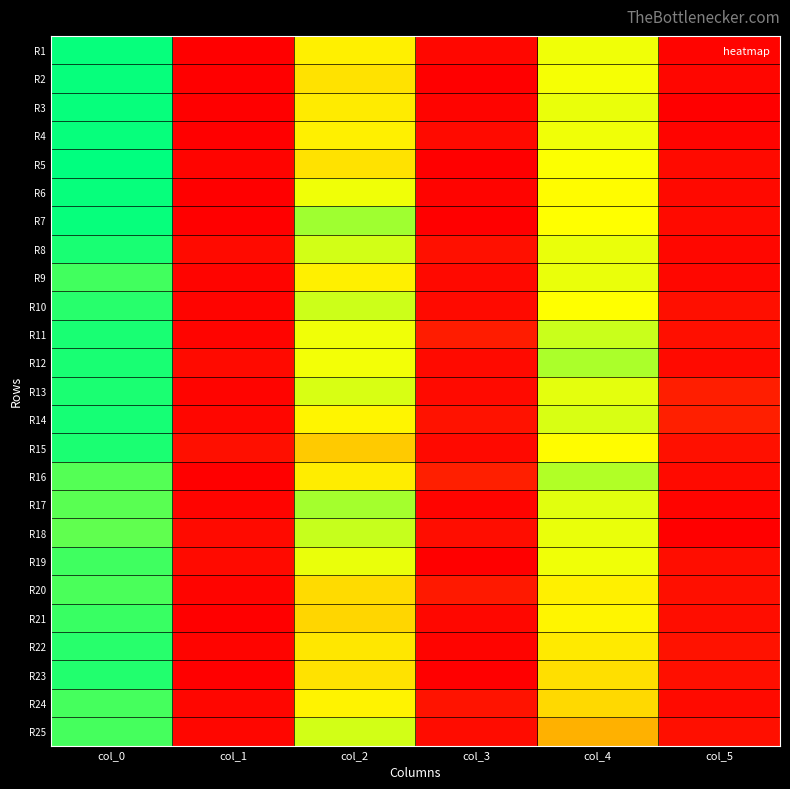

Rank the series by their maximum value, from highest to lowest.

R5, R1, R2, R3, R4, R6, R7, R14, R8, R11, R12, R13, R15, R23, R10, R22, R21, R19, R9, R24, R25, R20, R16, R17, R18